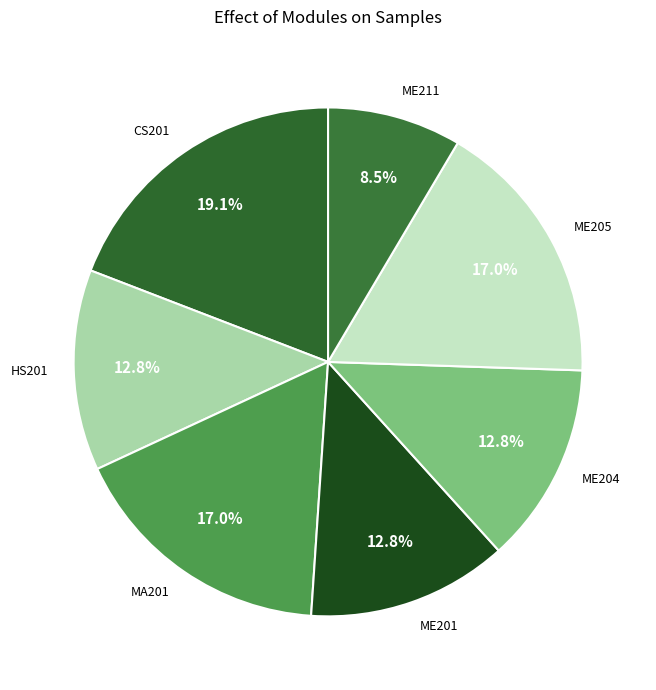

Combined, what portion of the pie is CS201 and HS201?

31.9%